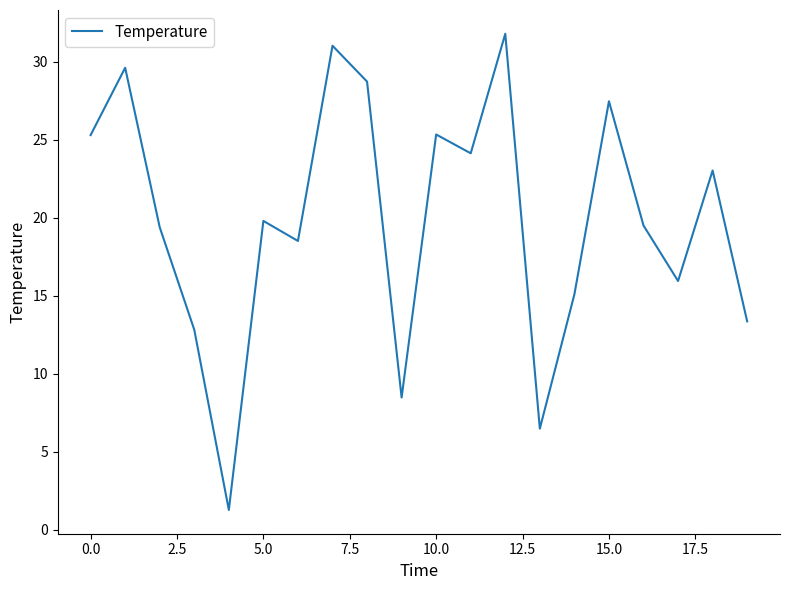

What is the sum of all values?

397.2